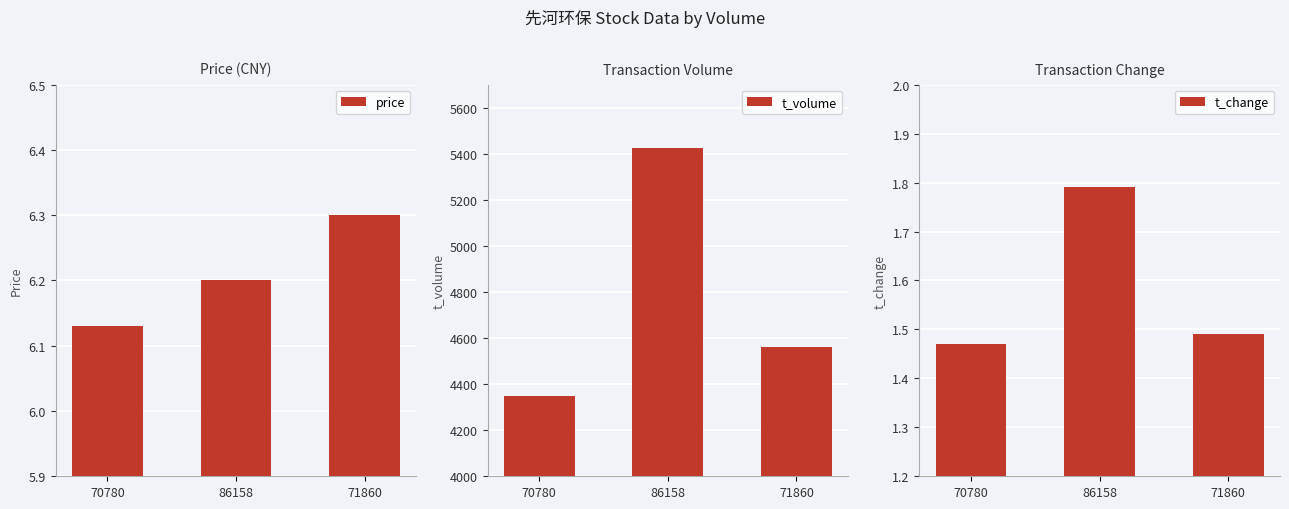

Count the number of data series in this chart.

3